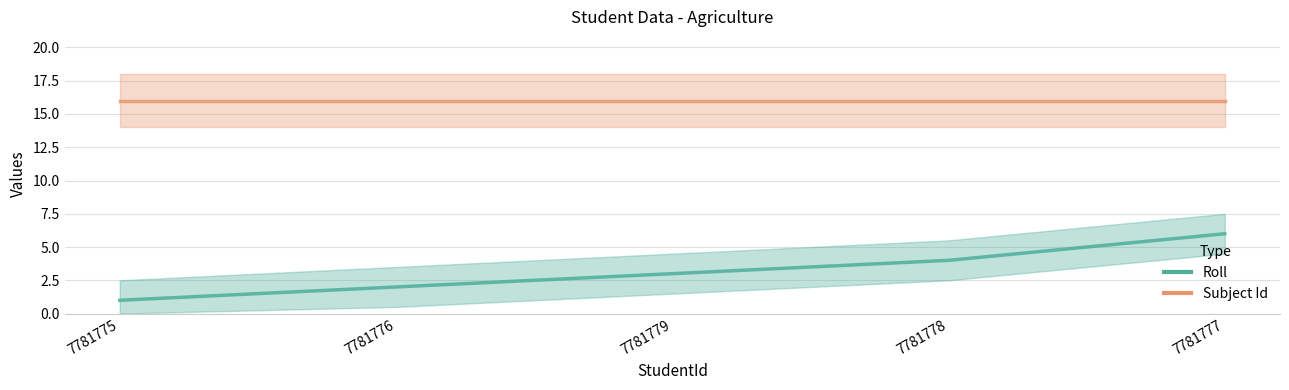

What is the label of the 5th point from the left?

7781777